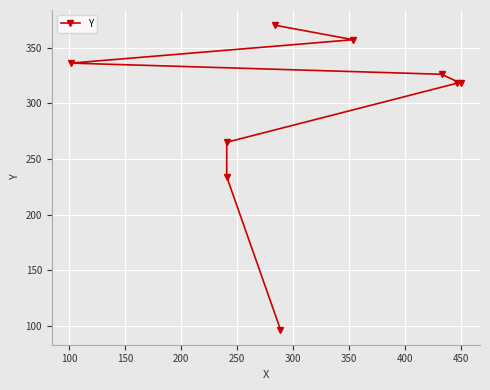

How many values exceed 318?

4